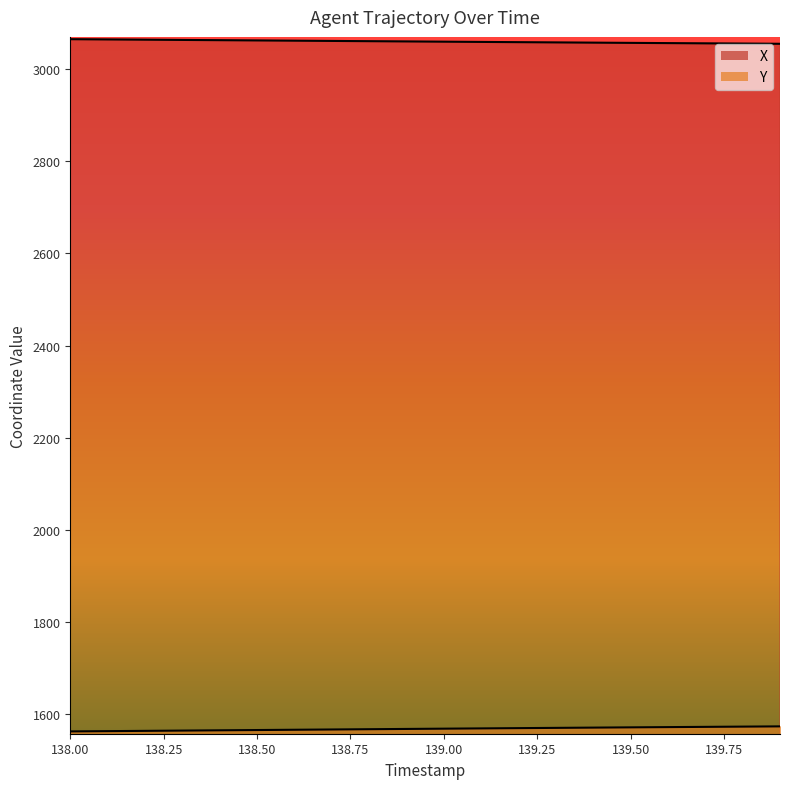

Which series has the largest total across all categories?

X